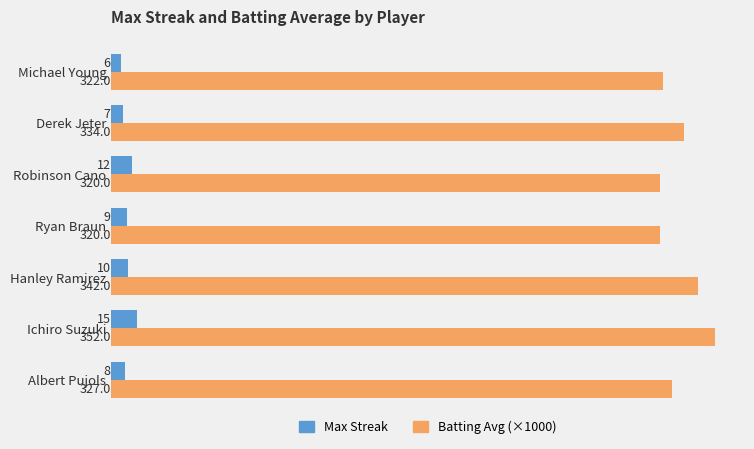

Which series has the widest spread of values?

Batting Avg (×1000)